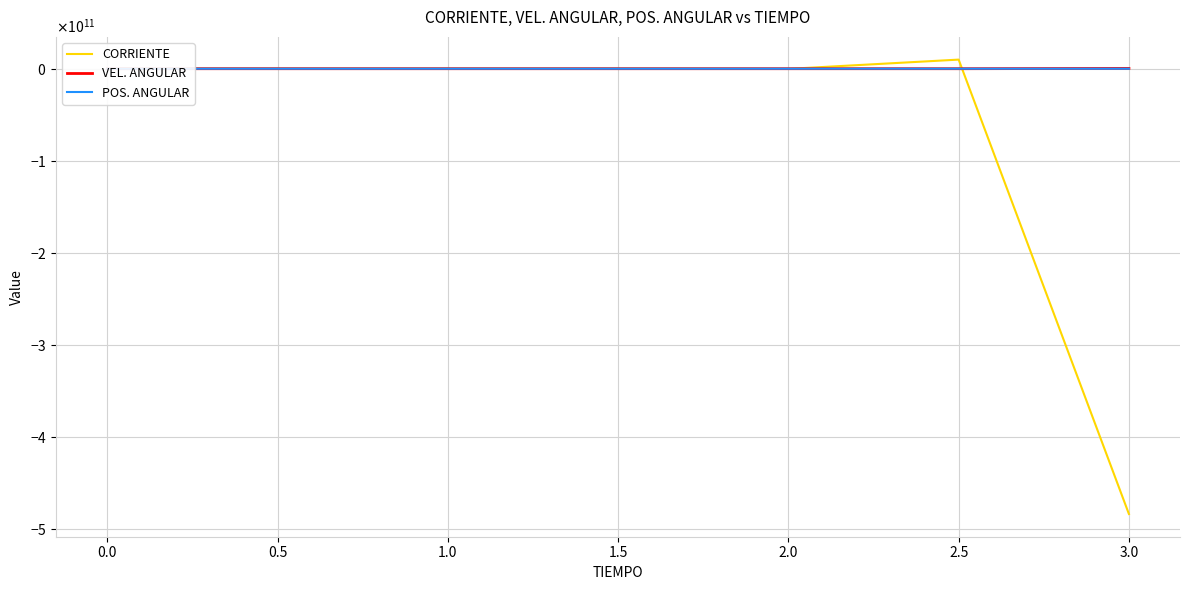

The value of VEL. ANGULAR at 3.0 is 403926545.5. True or false?

False